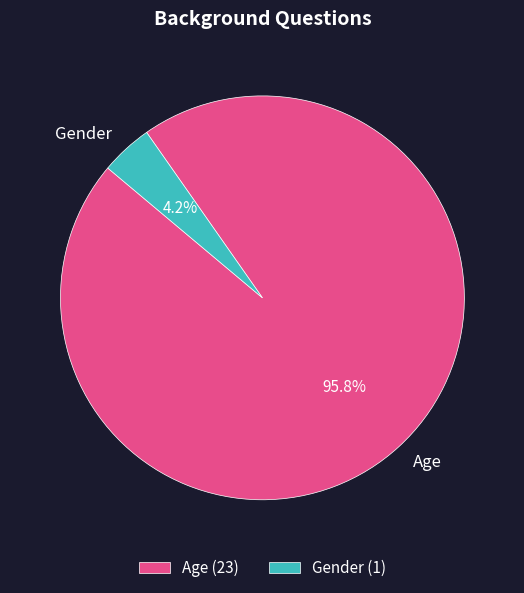

Do Gender and Age together represent more than half of the pie?

Yes